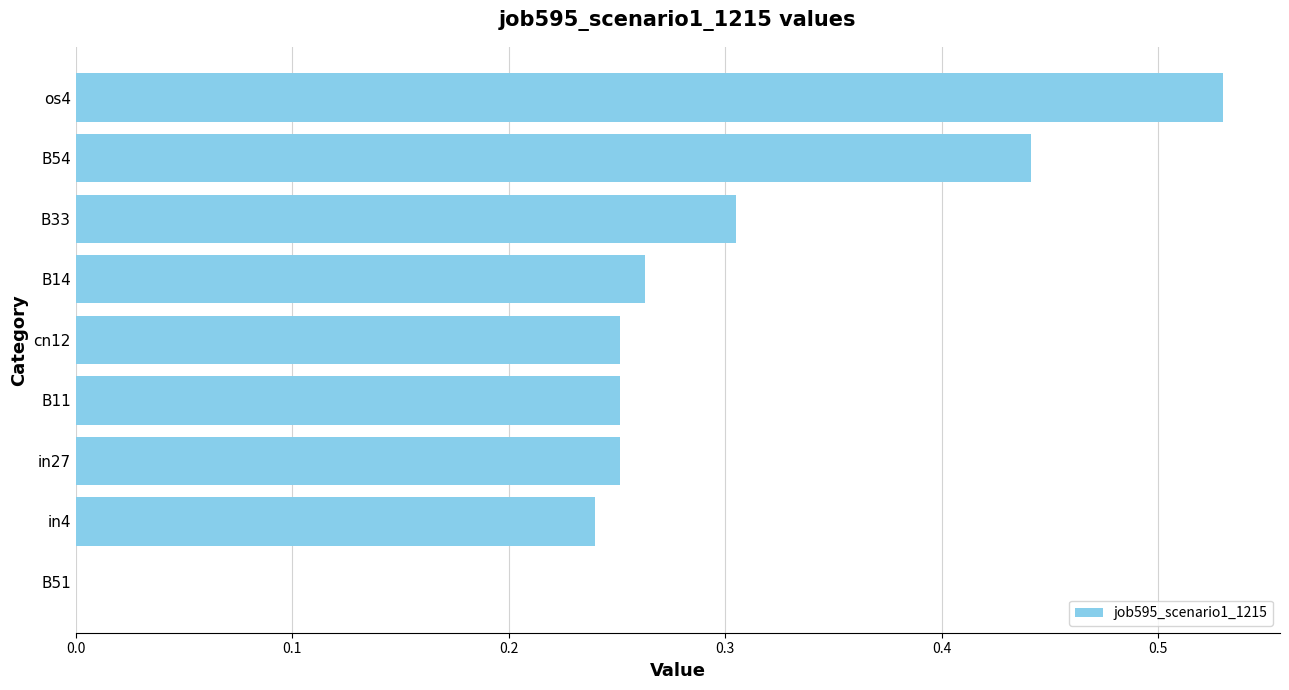

Count the number of values greater than 0.

8